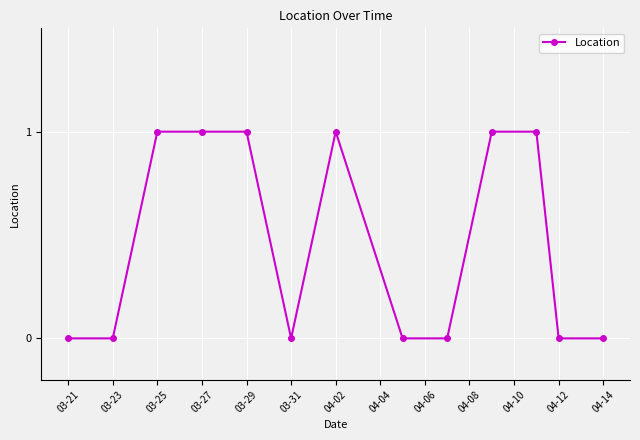

True or false: there are more than 0 points higher than both neighbors.

True